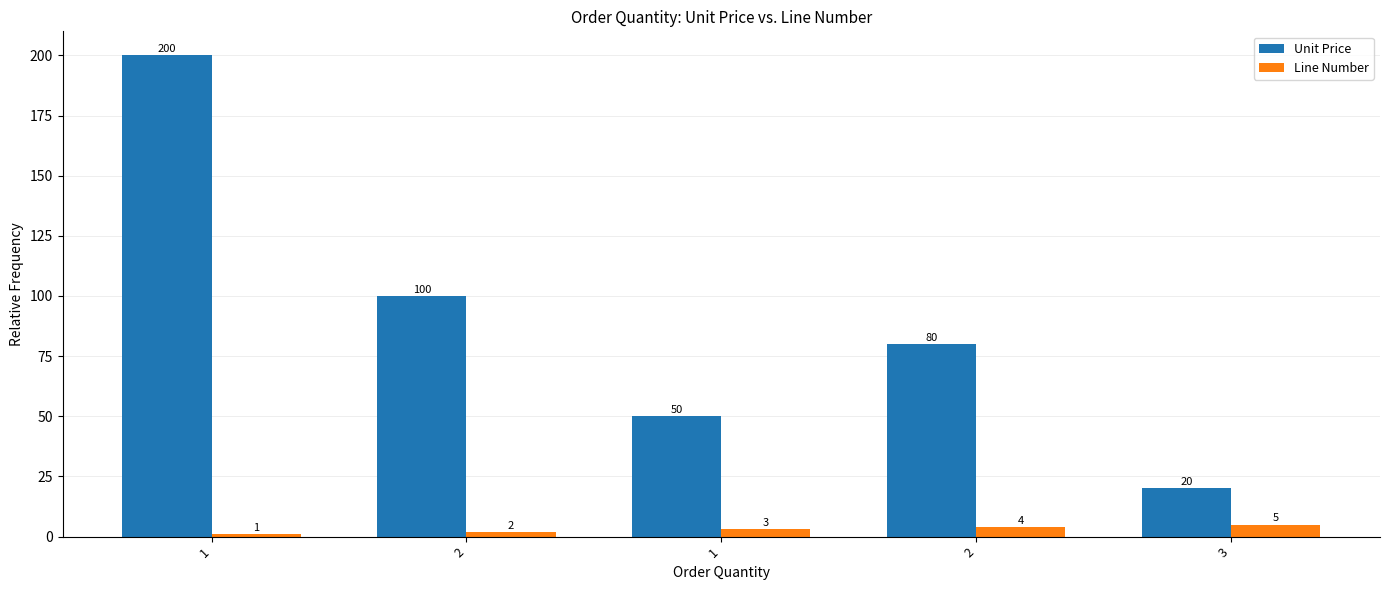

Which series changed the most between 1 and 3?

Unit Price